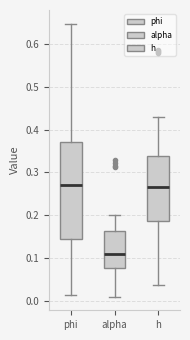

Comparing the boxes themselves (not the whiskers), which one is the tallest?

phi